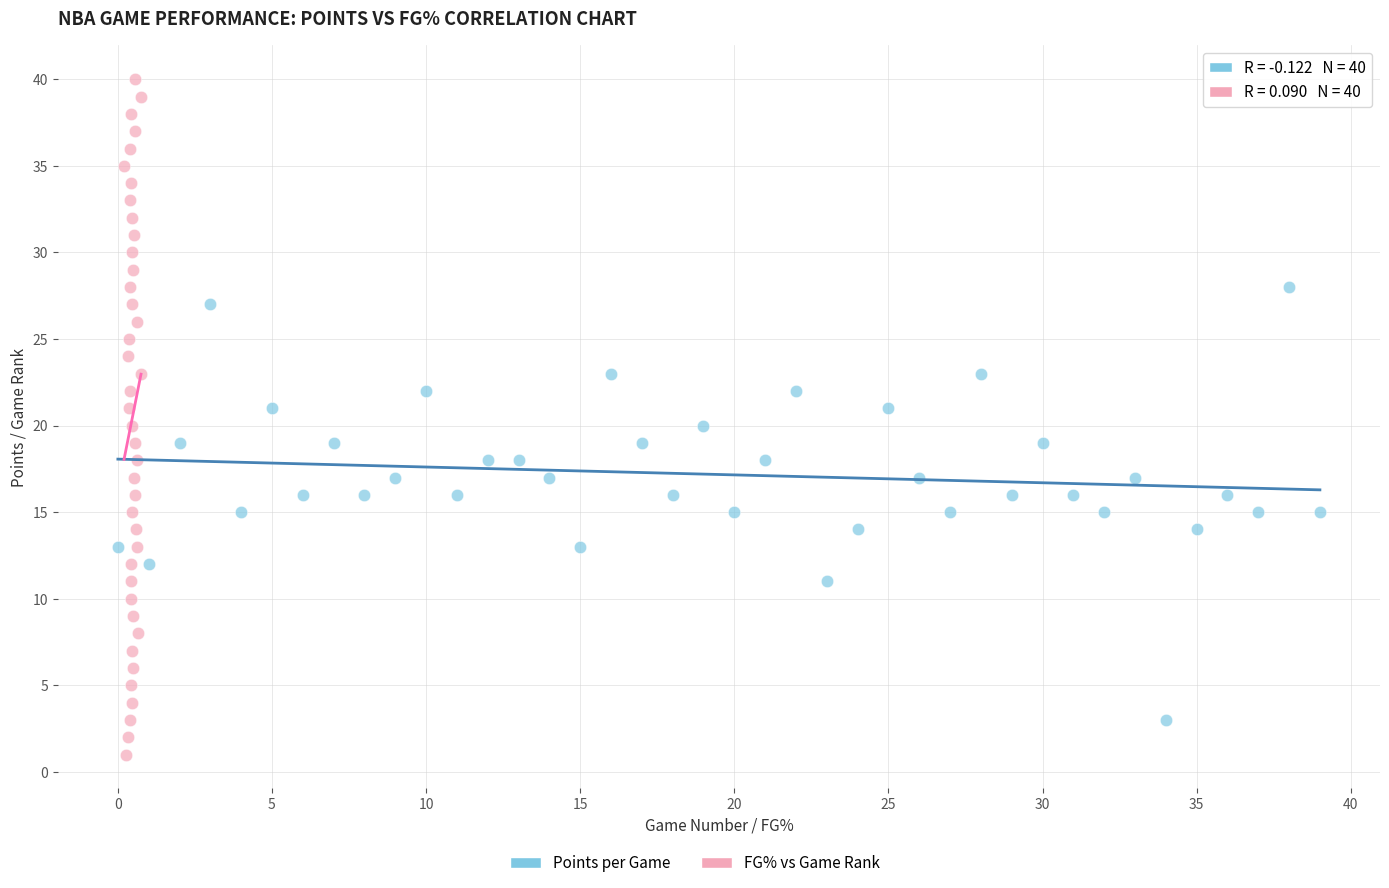

Which series contains the lowest Y value?

FG% vs Game Rank